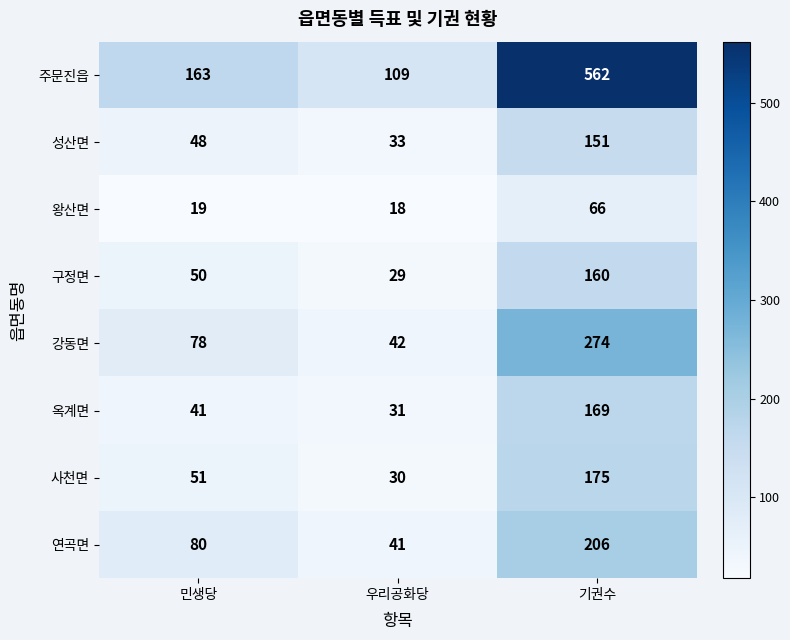

Which series has the largest total across all categories?

주문진읍